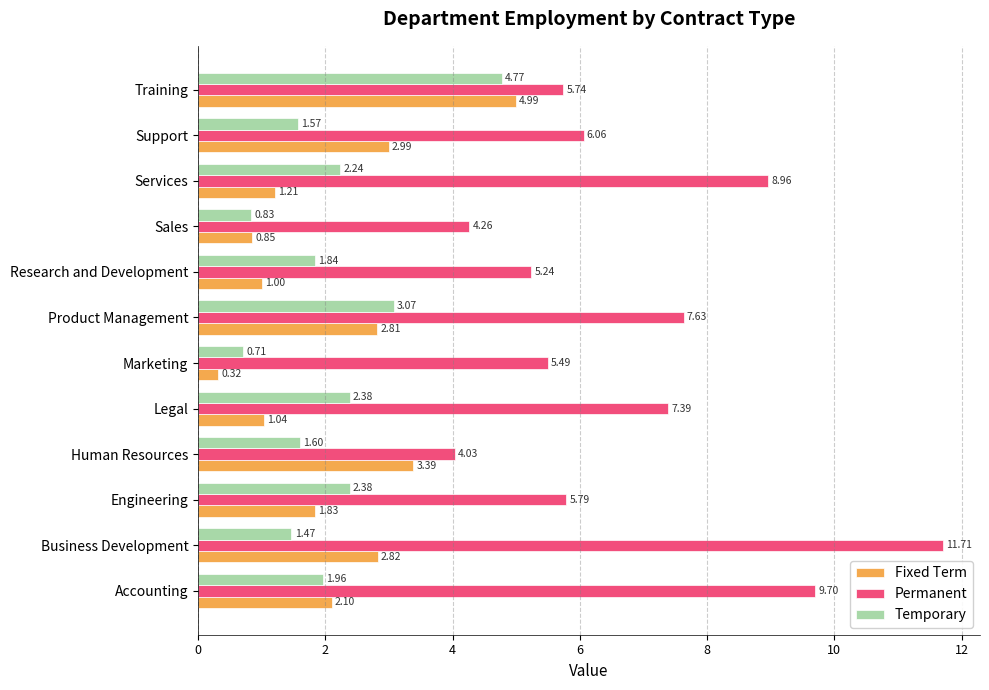

Which label corresponds to the largest value in the chart?

Business Development